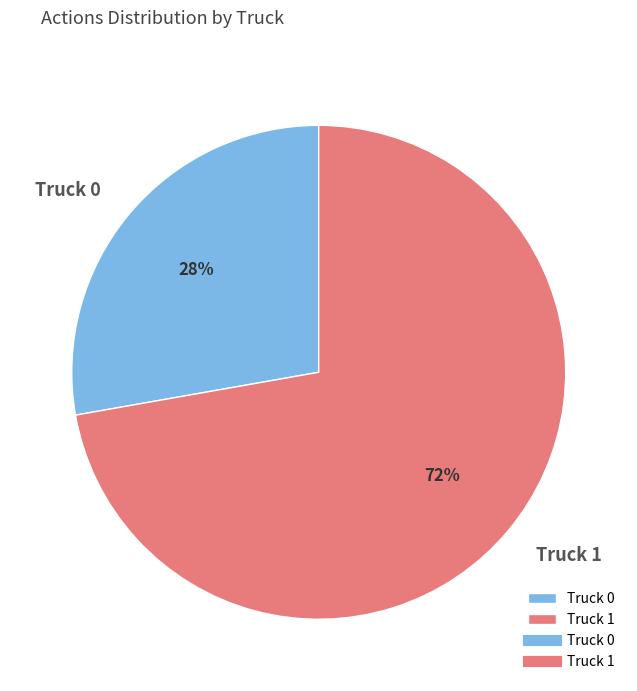

True or false: Truck 0 accounts for 28% of the total.

True